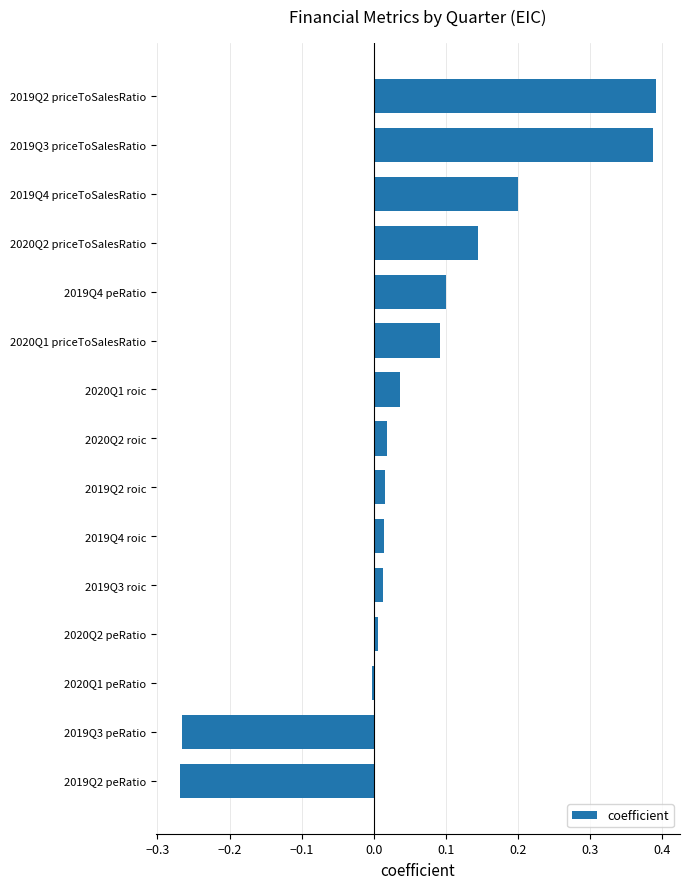

How many bars are there in total?

15